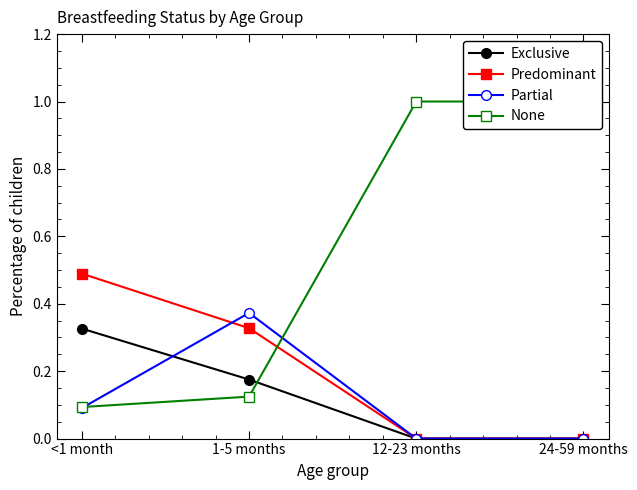

Count the Predominant values in the range 0 to 1.

4